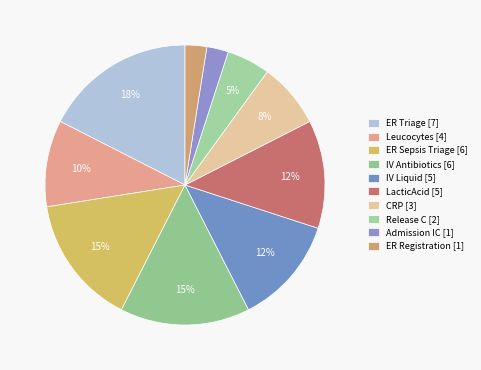

What percentage is the Leucocytes slice, to the nearest percent?

10%